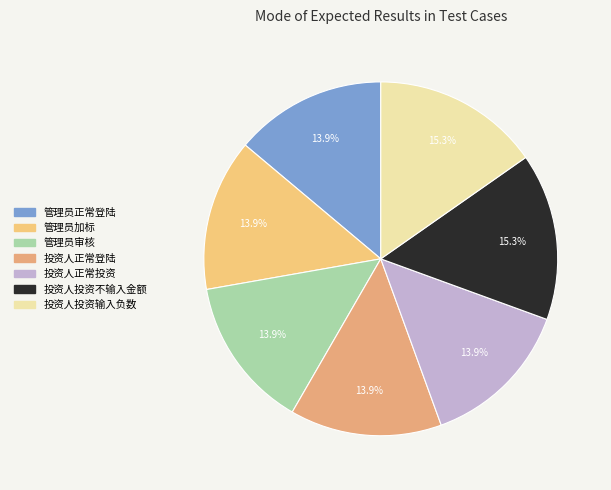

Rank the categories by value from lowest to highest.

管理员正常登陆, 管理员加标, 管理员审核, 投资人正常登陆, 投资人正常投资, 投资人投资不输入金额, 投资人投资输入负数